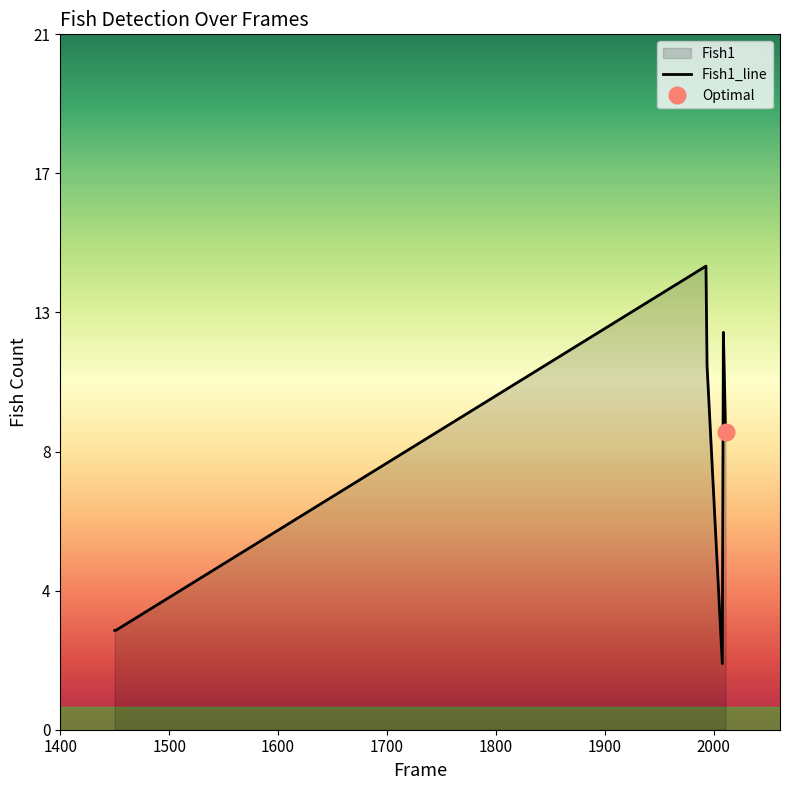

Reading left to right, extract all data points from this chart.

3	3	14	11	2	12	9